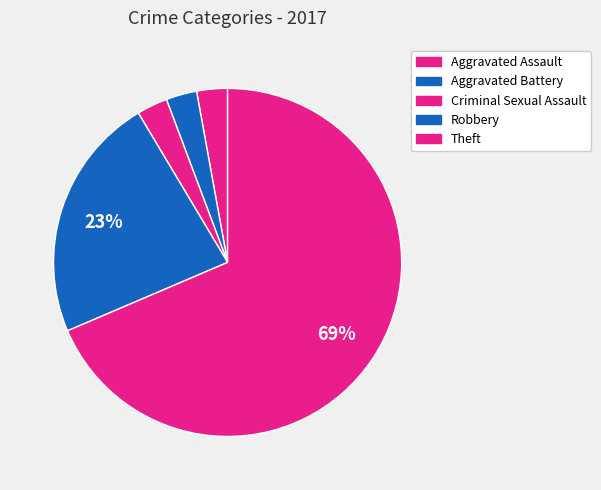

How many segments does this pie chart have?

5